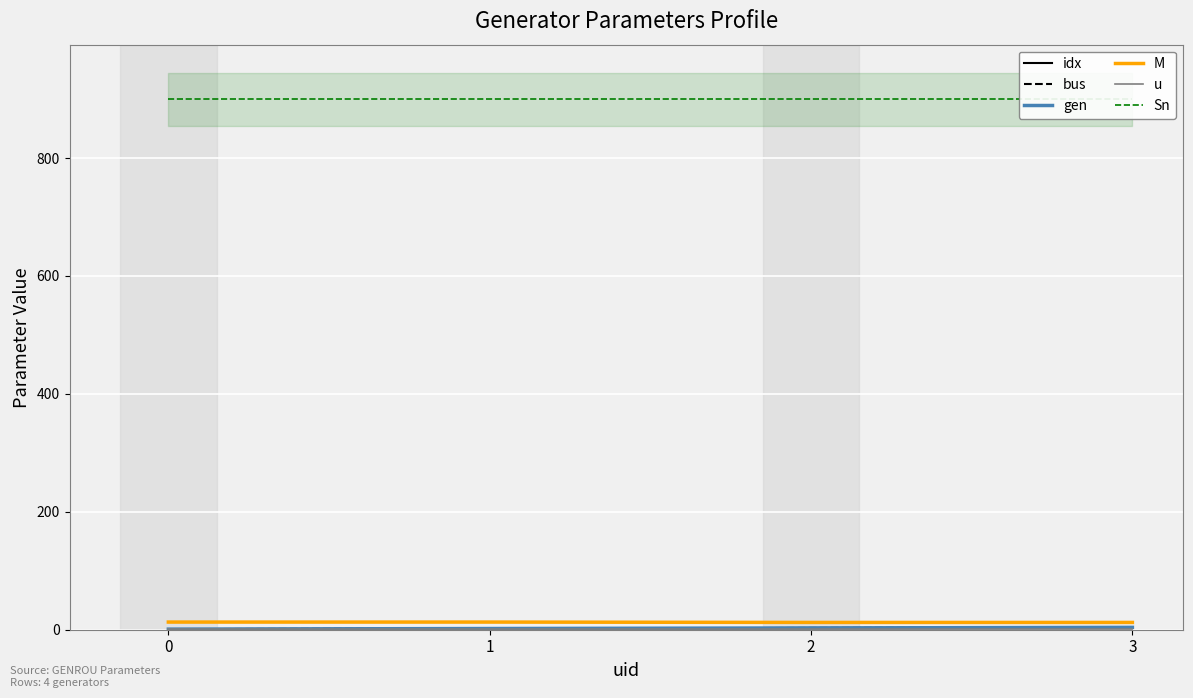

How many lines are shown in the chart?

6